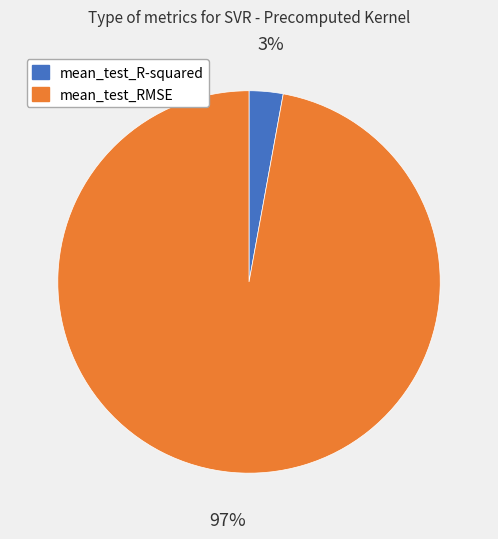

To the nearest percent, what percentage of the pie is mean_test_RMSE?

97%